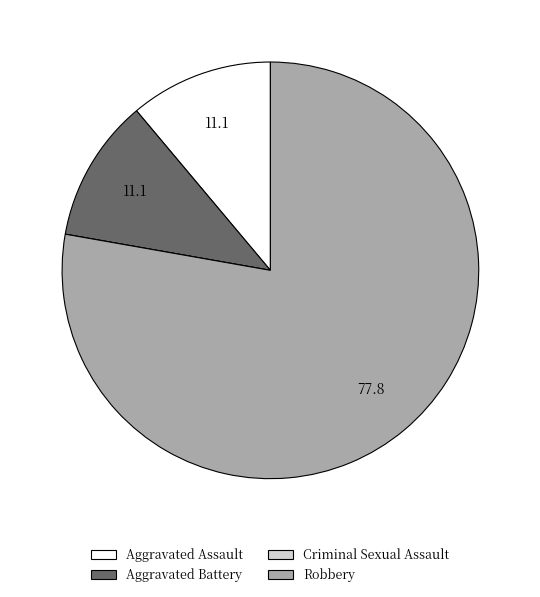

What is the ratio of the value at Robbery to the value at Aggravated Assault?

7.0